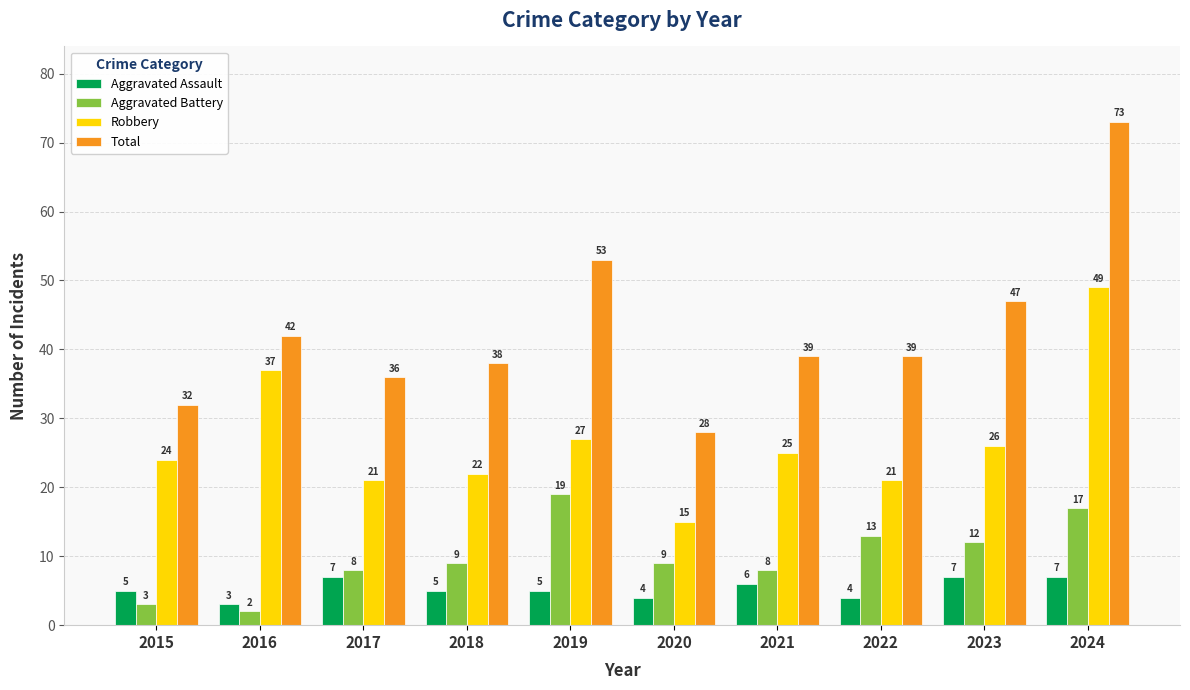

How many data points in Aggravated Assault are less than 5?

3